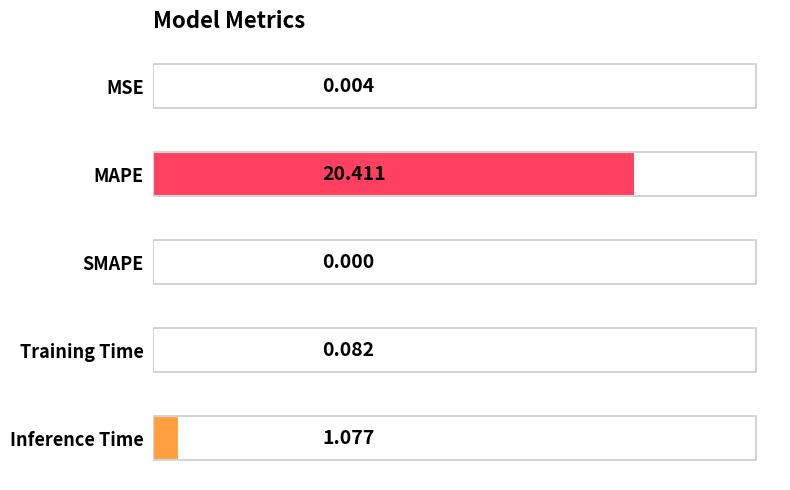

Count the number of values greater than 0.

4